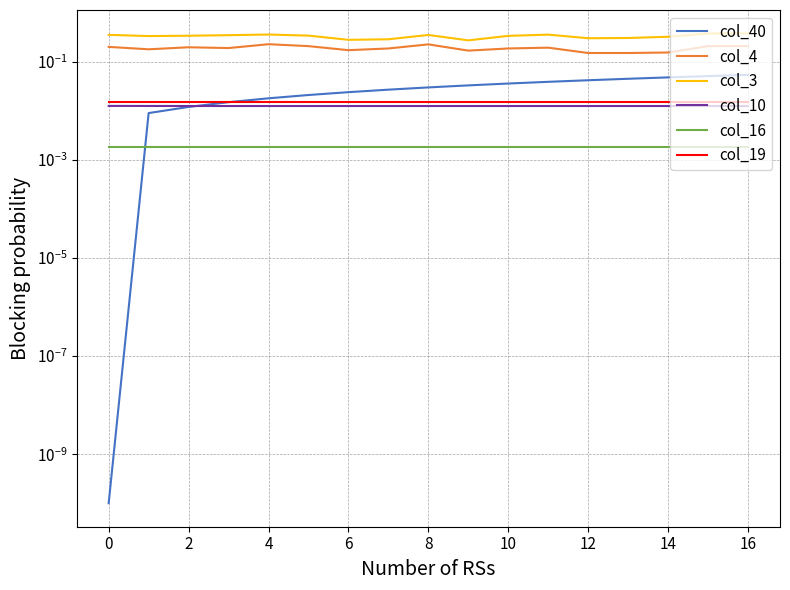

What are all the series names shown in the legend?

col_40, col_4, col_3, col_10, col_16, col_19